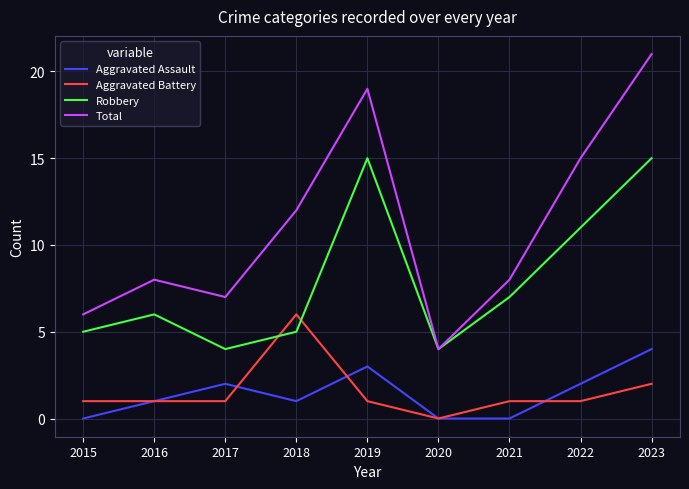

Which series changed the most between 2016 and 2023?

Total